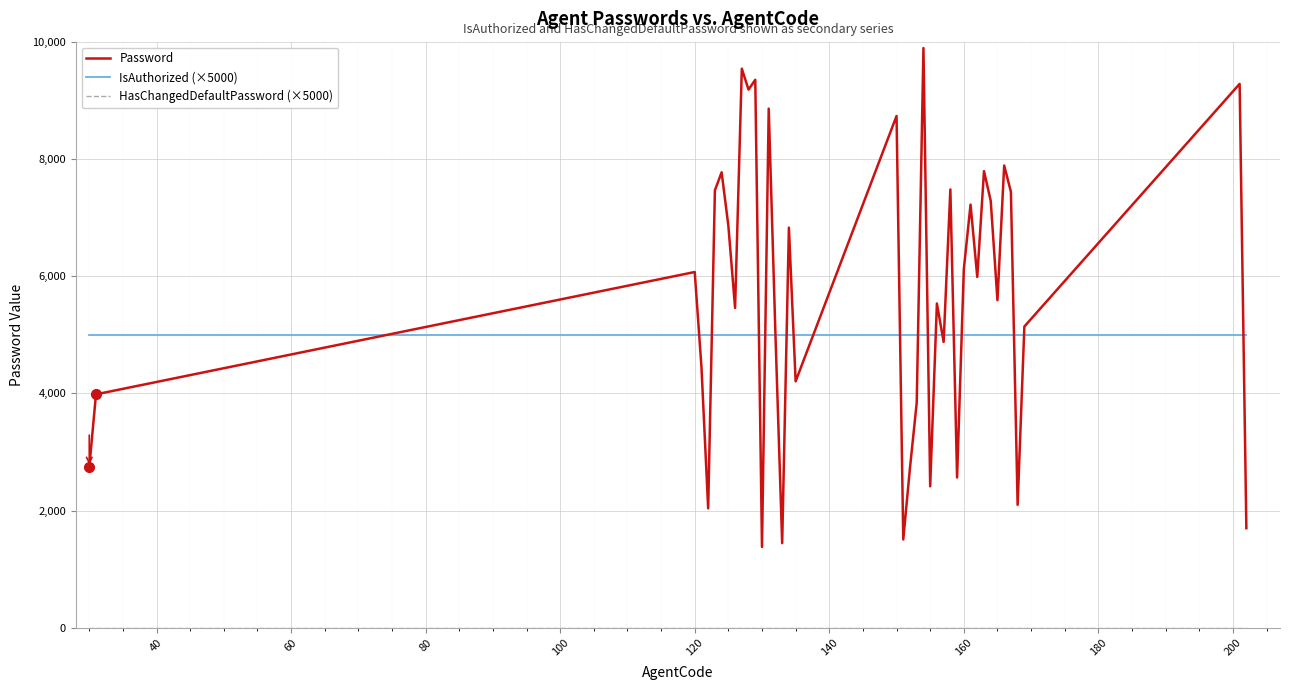

What is the greatest value displayed?

9891